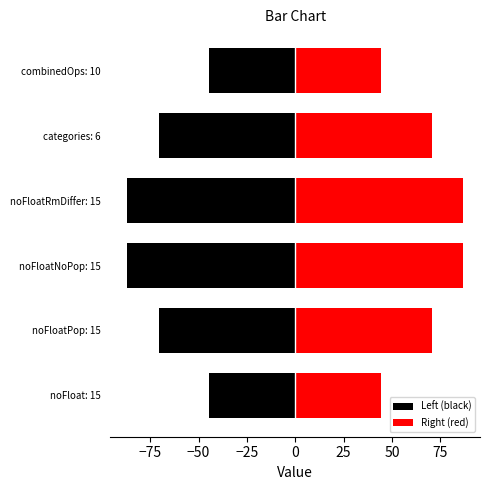

The value of Right (red) at noFloatNoPop: 15 is 137.5. True or false?

False